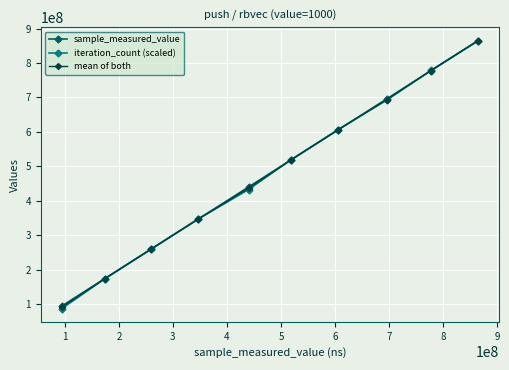

Which series has the largest range (max minus min)?

iteration_count (scaled)